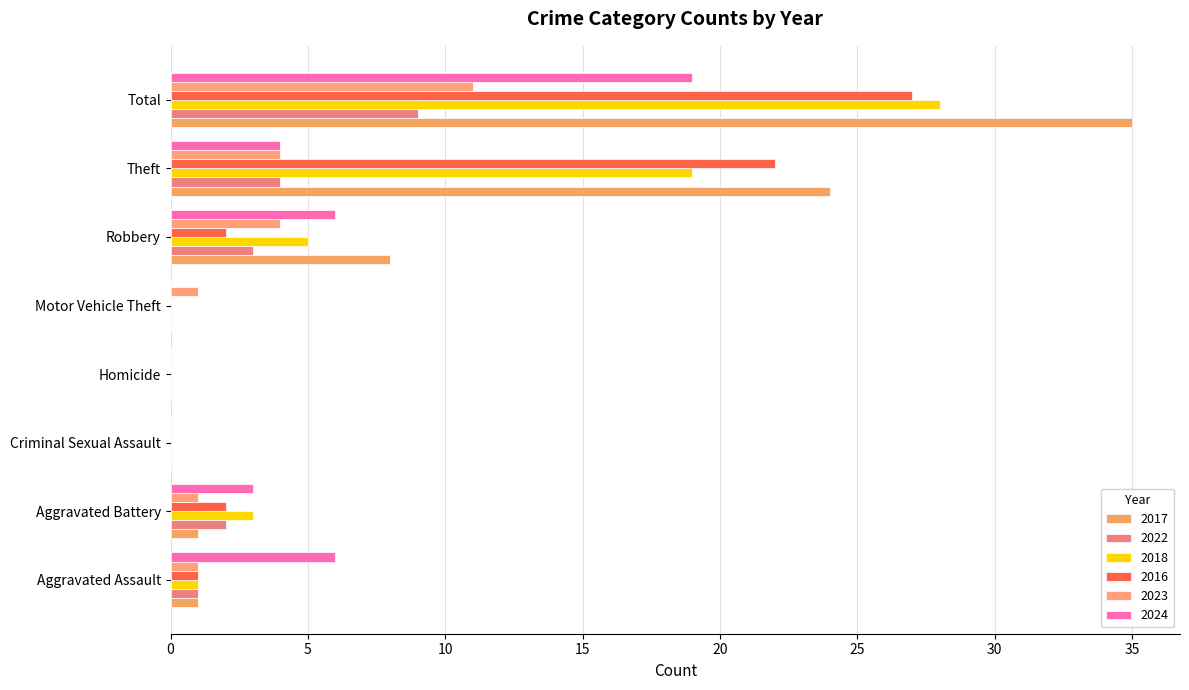

Count the number of data series in this chart.

6